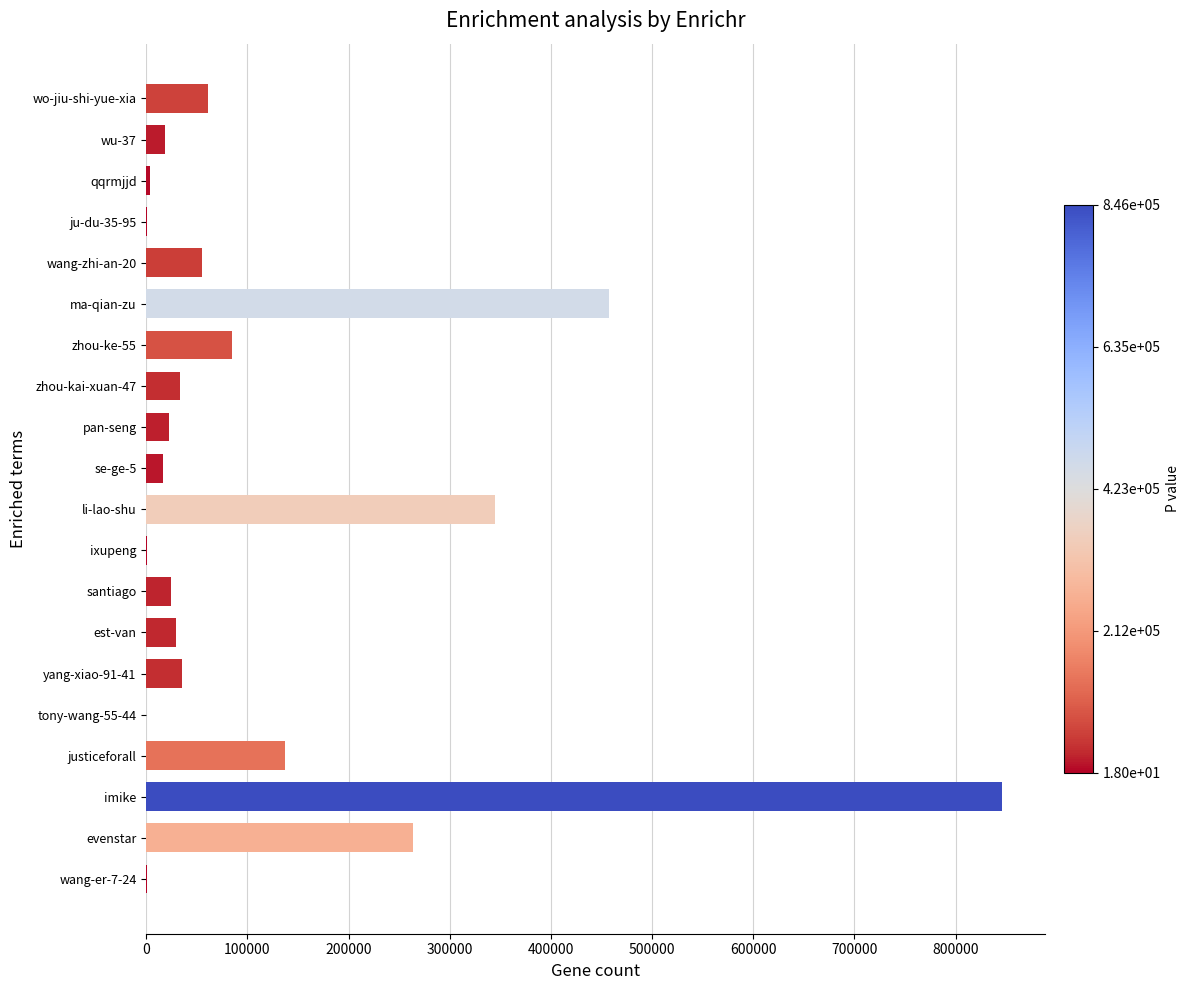

Are the bars horizontal?

Yes